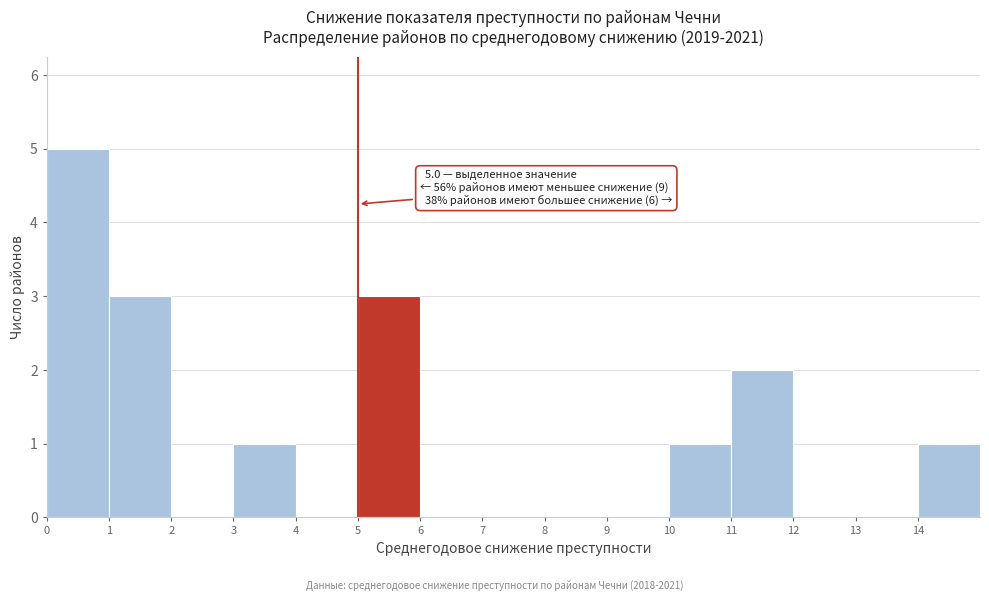

Over which range of the x-axis is the bar tallest?

0 to 1